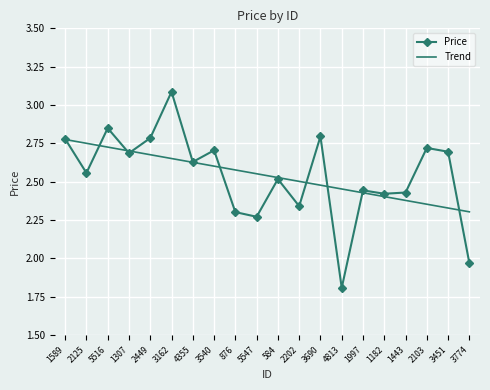

List the labels in order of Trend value, smallest first.

3774, 3451, 2103, 1443, 1182, 1997, 4813, 3690, 2202, 584, 5547, 876, 3540, 4355, 3162, 2449, 1307, 5516, 2125, 1589